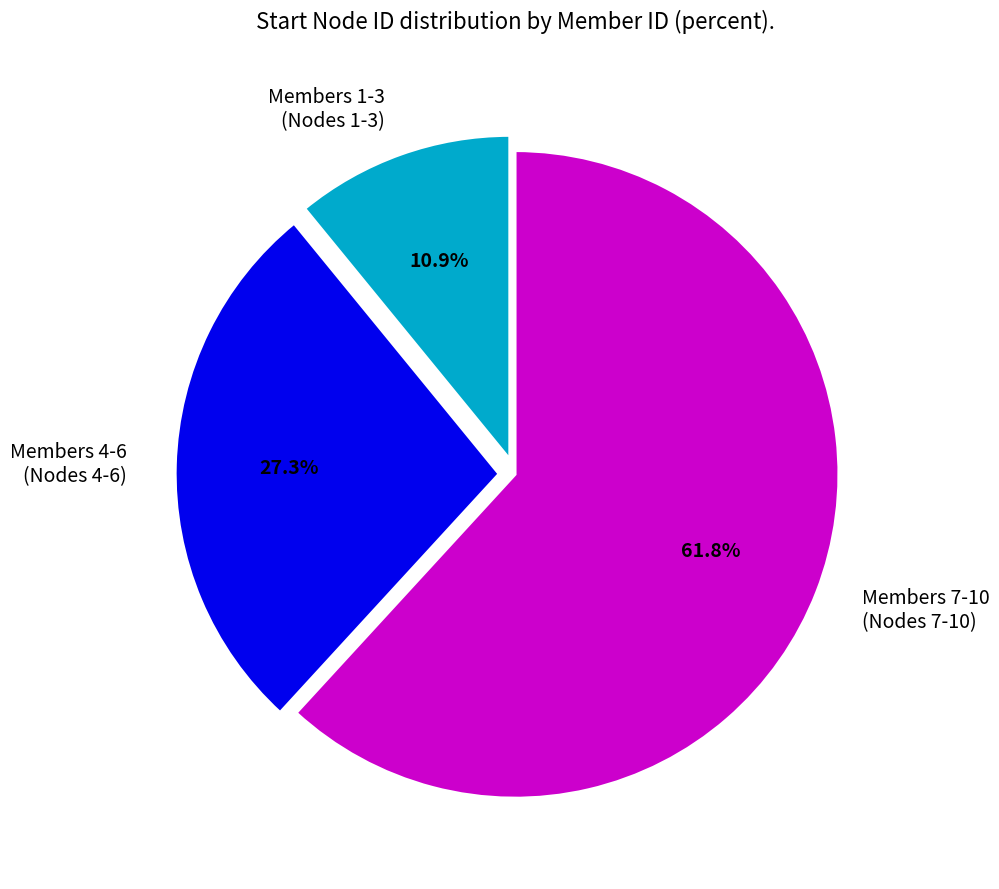

Which slice is the smallest?

Members 1-3 (Nodes 1-3)